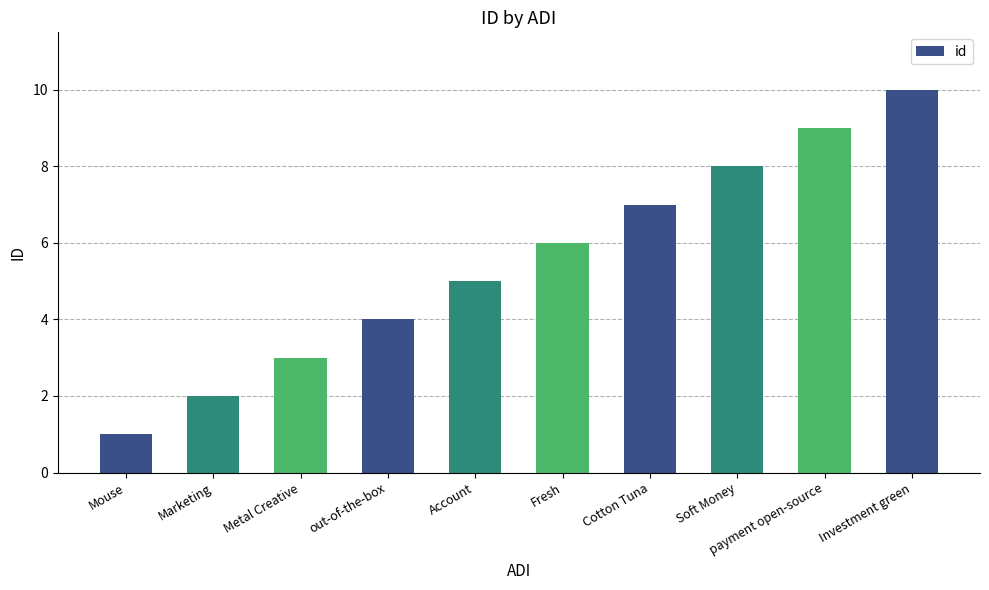

How many values are below 6?

5